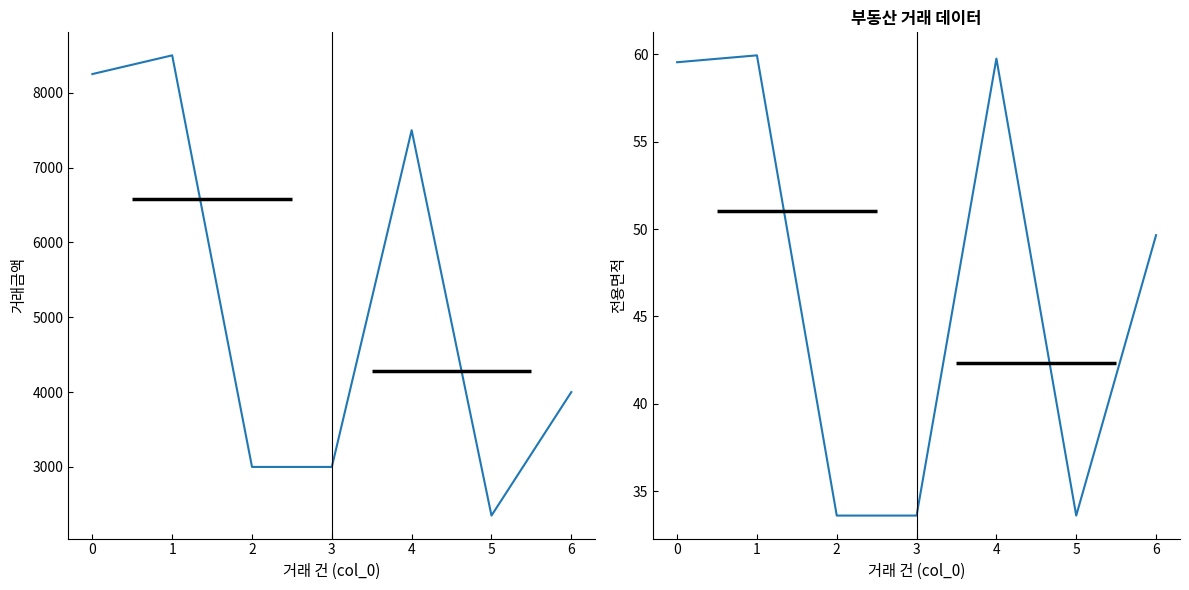

What are all the series names shown in the legend?

거래금액, 전용면적